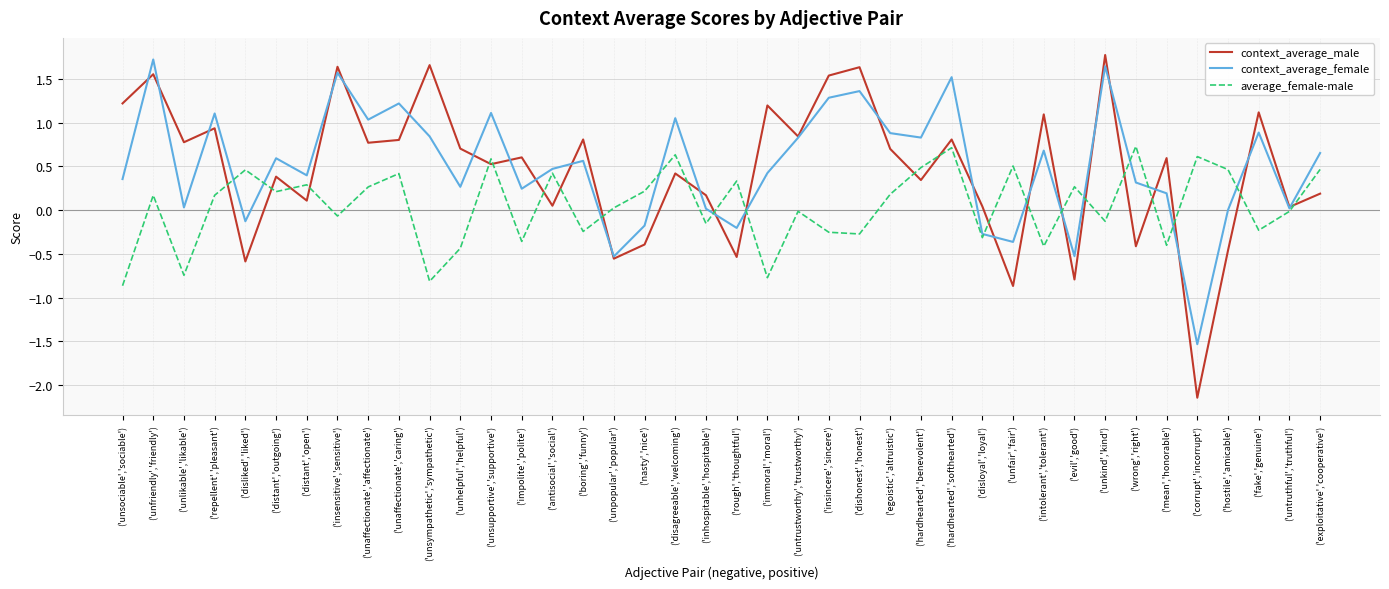

What is the difference between the highest and lowest values at ('evil','good')?

1.1